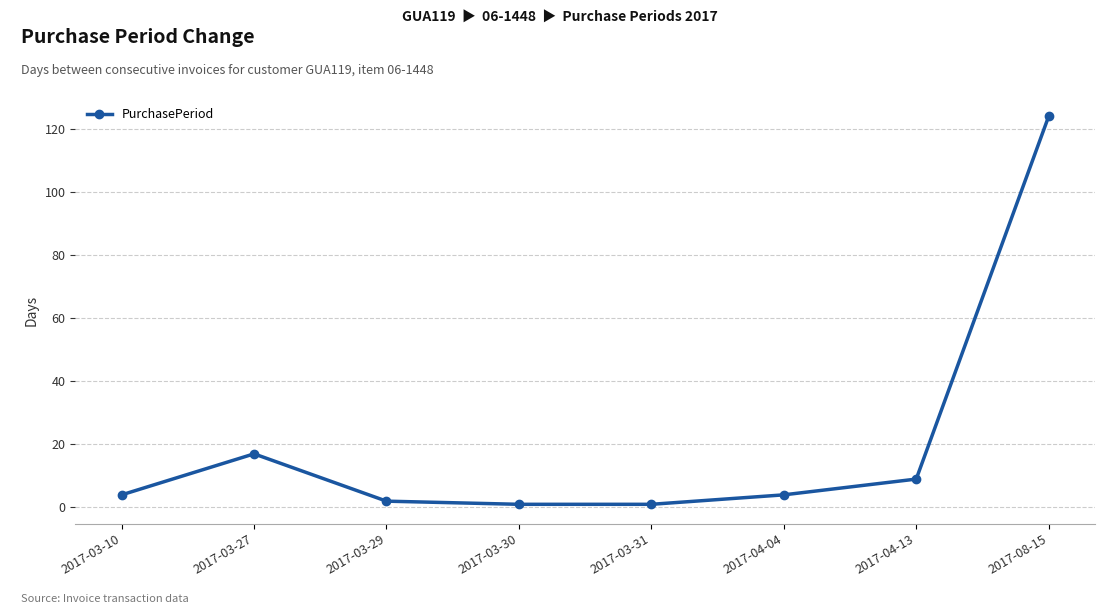

The chart shows a value of 124 at 2017-08-15. True or false?

True